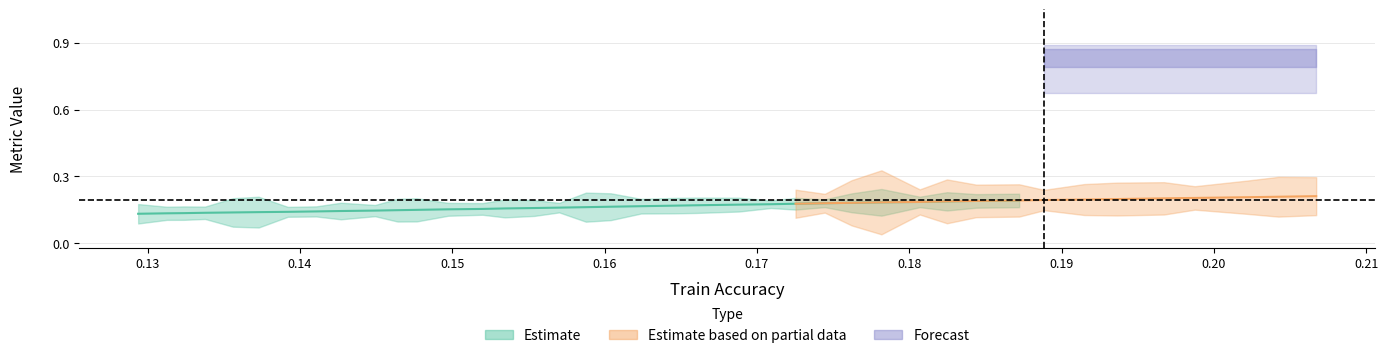

At which category is the sum across all series the highest?

39